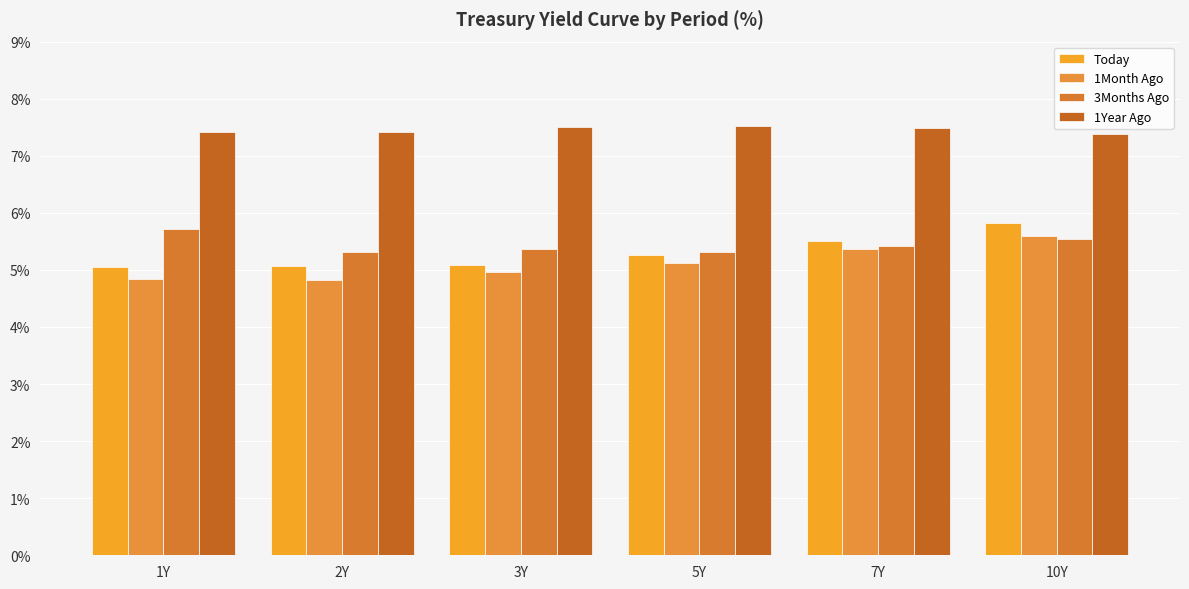

What is the maximum value for 1Month Ago?

5.6